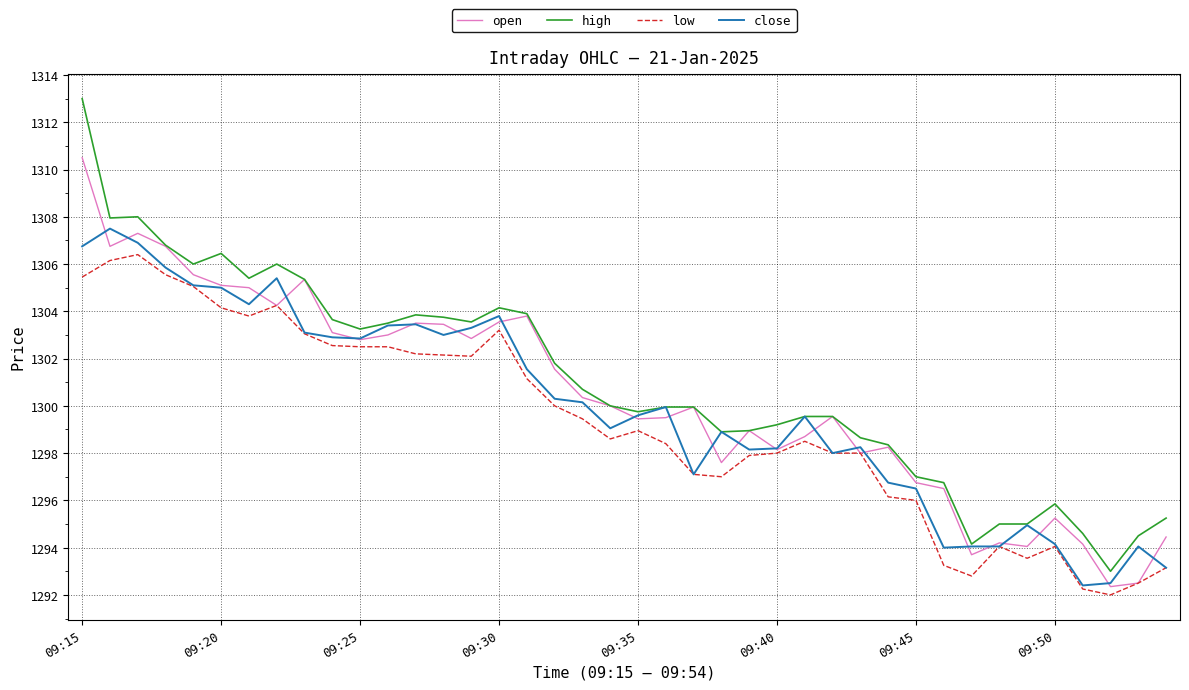

Which series has the widest spread of values?

high